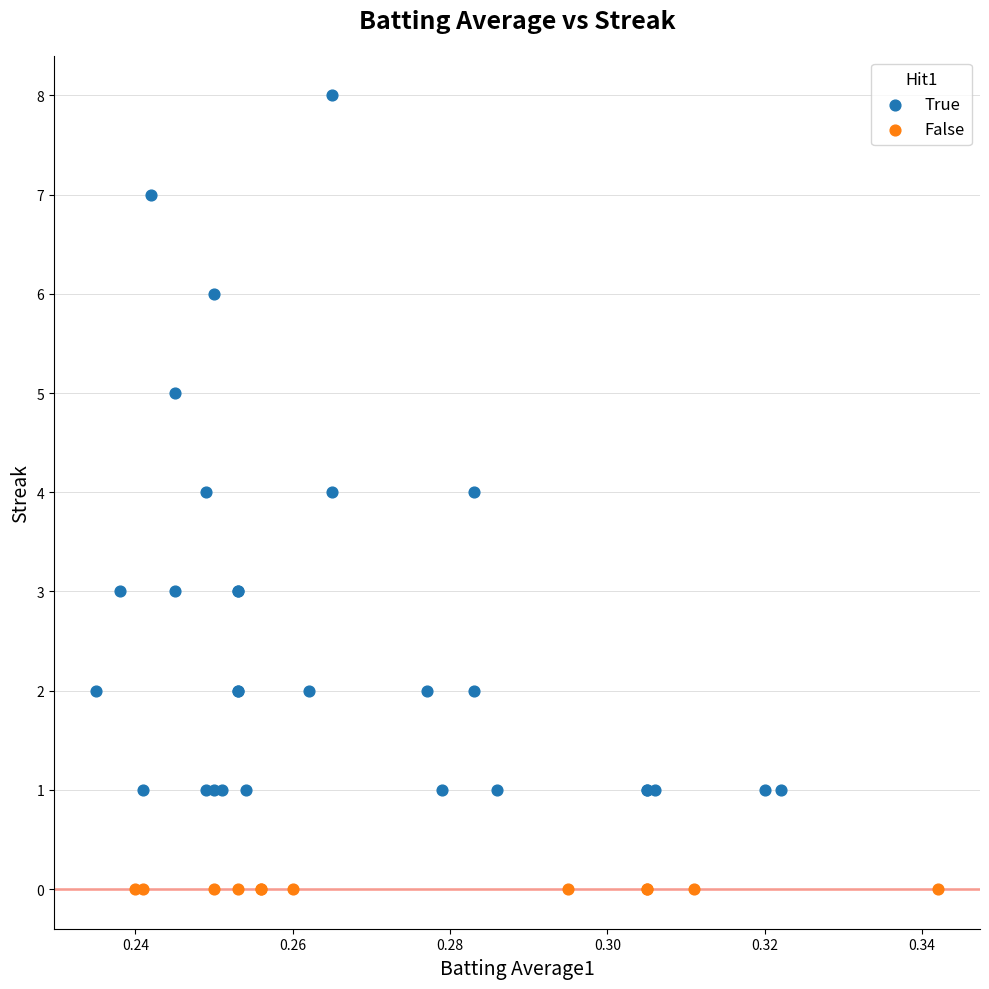

Which series reaches the maximum Y coordinate?

True